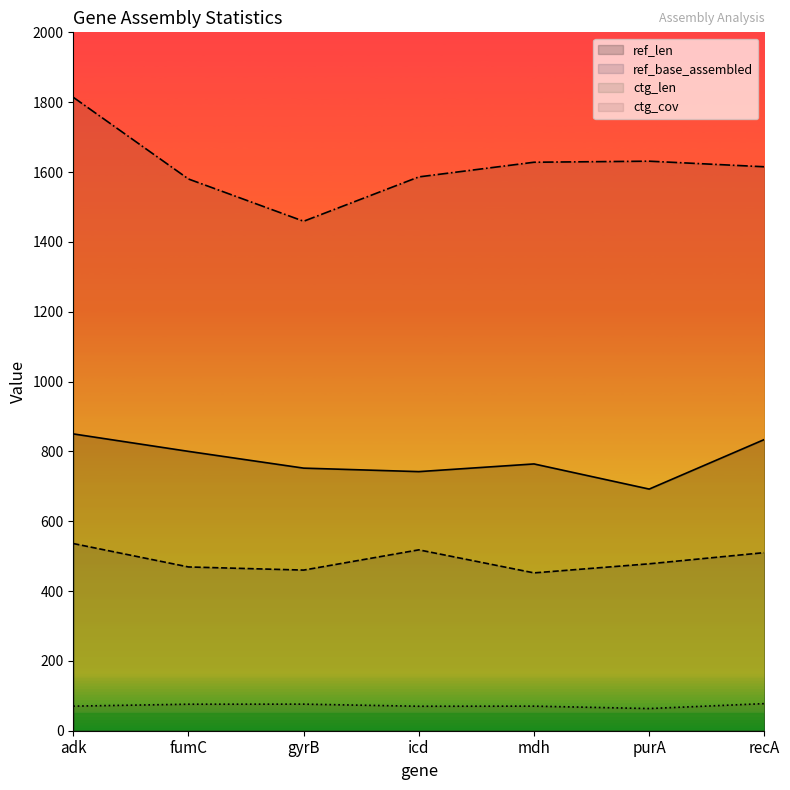

What is the greatest value displayed?

1814.0